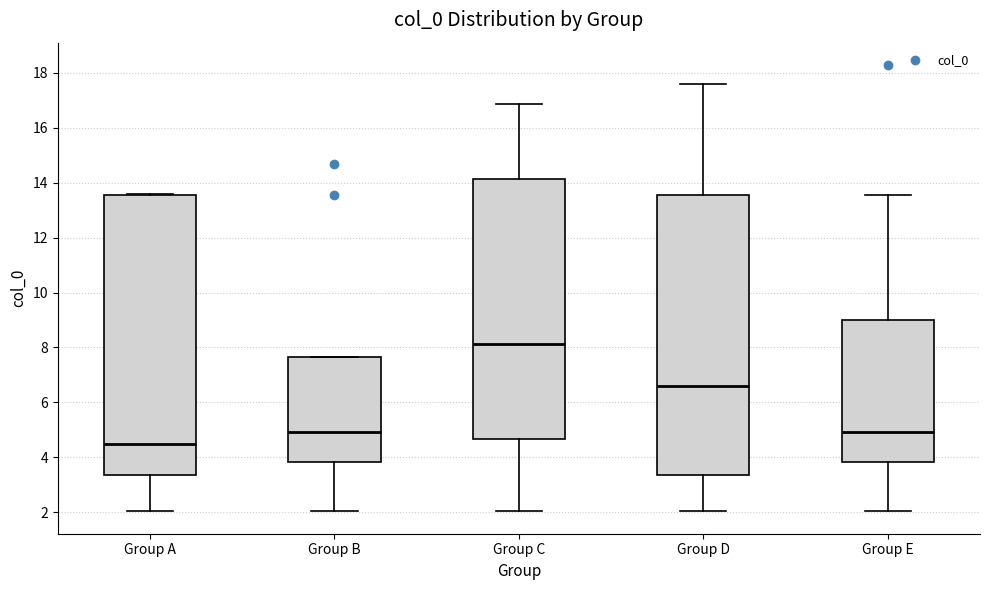

Reading left to right, transcribe this box plot: for each box, give where its median line is, the range the box spans, and where its two whiskers end, as read against the y-axis. The values are not printed on the chart, so give them approximately, as read against the axis.

Group A: median 4.4, box 3.4 to 13.6, whiskers 2.0 to 13.6
Group B: median 5.0, box 3.8 to 7.6, whiskers 2.0 to 7.6
Group C: median 8.2, box 4.6 to 14.2, whiskers 2.0 to 16.8
Group D: median 6.6, box 3.4 to 13.6, whiskers 2.0 to 17.6
Group E: median 5.0, box 3.8 to 9.0, whiskers 2.0 to 13.6